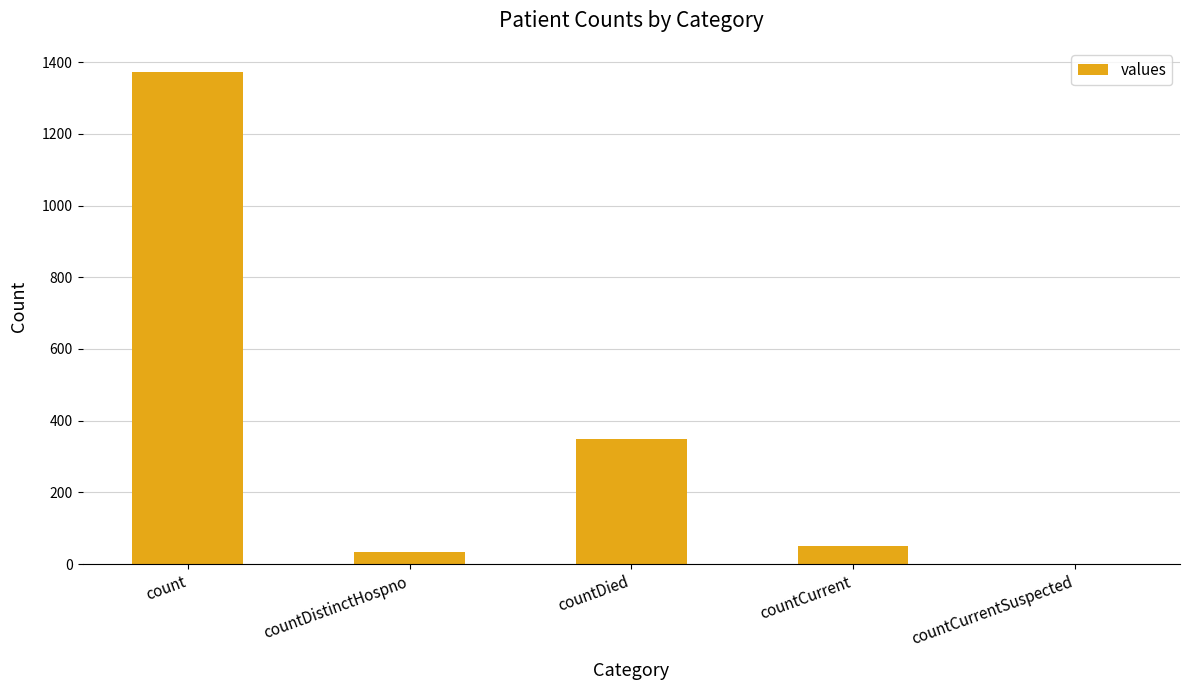

Between count and countCurrent, which is larger?

count